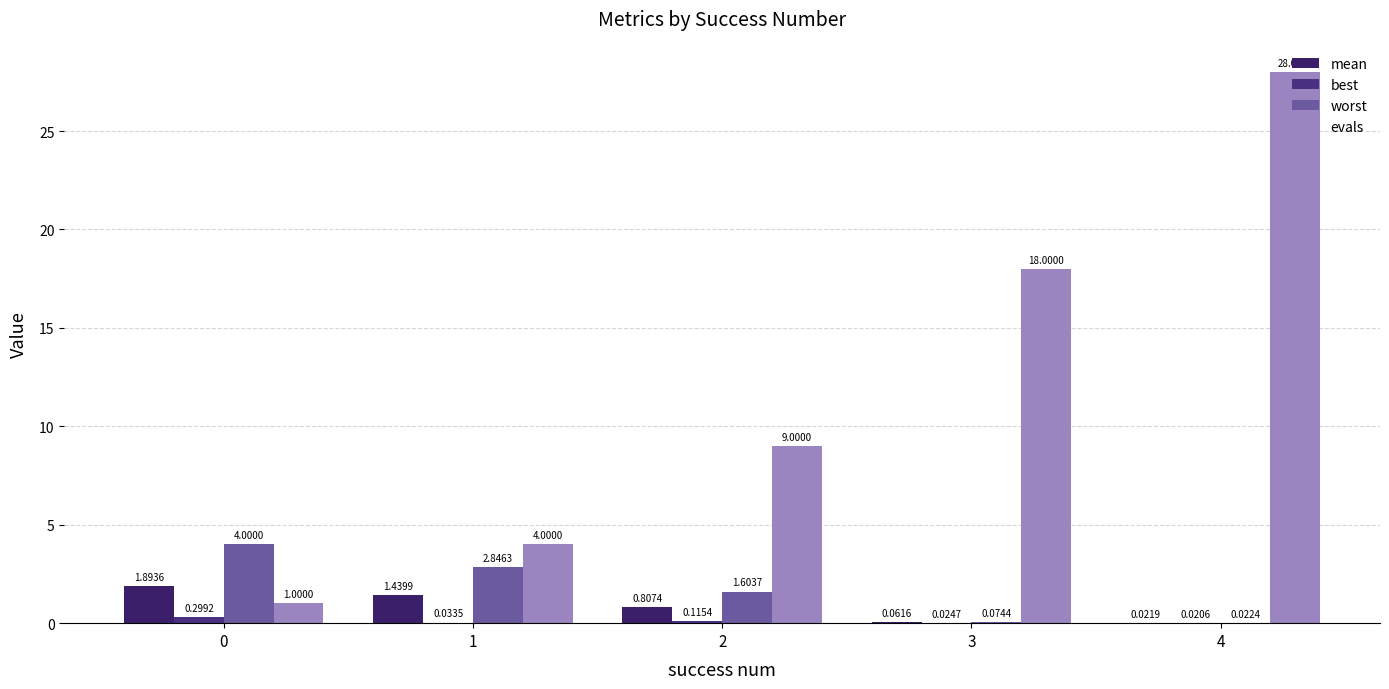

The value of evals at 3 is 27.9. True or false?

False